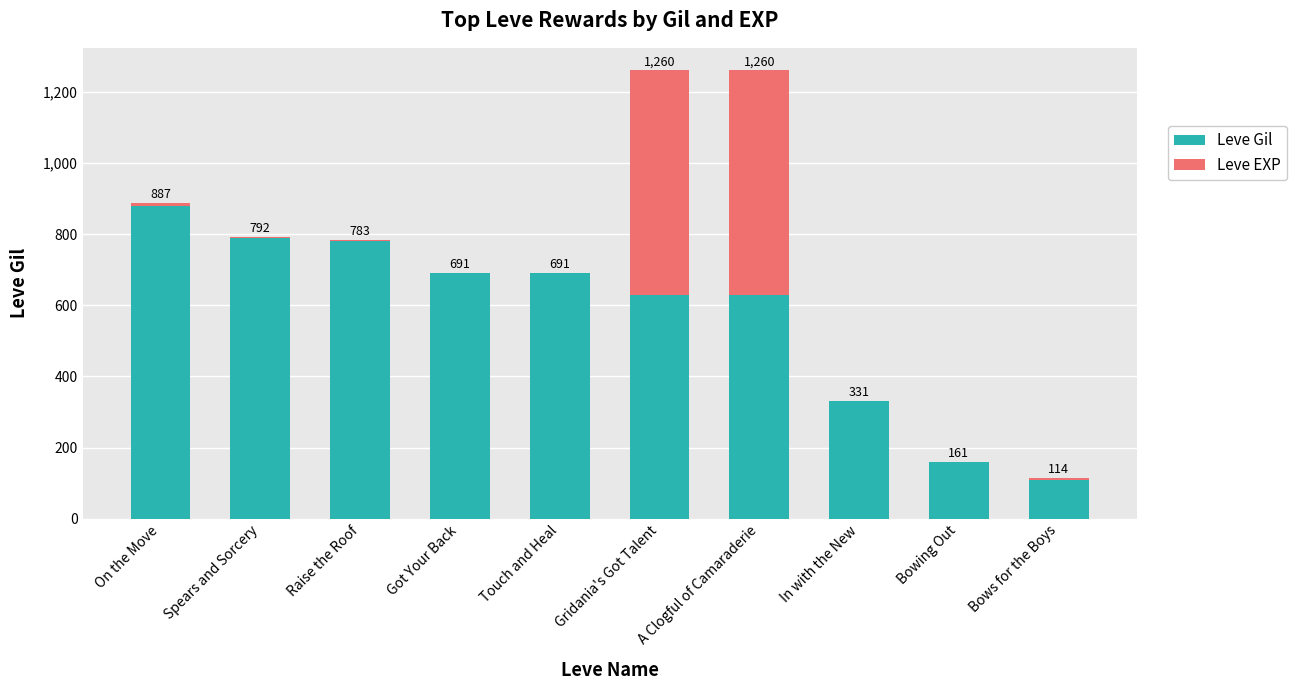

Count the number of data series in this chart.

2